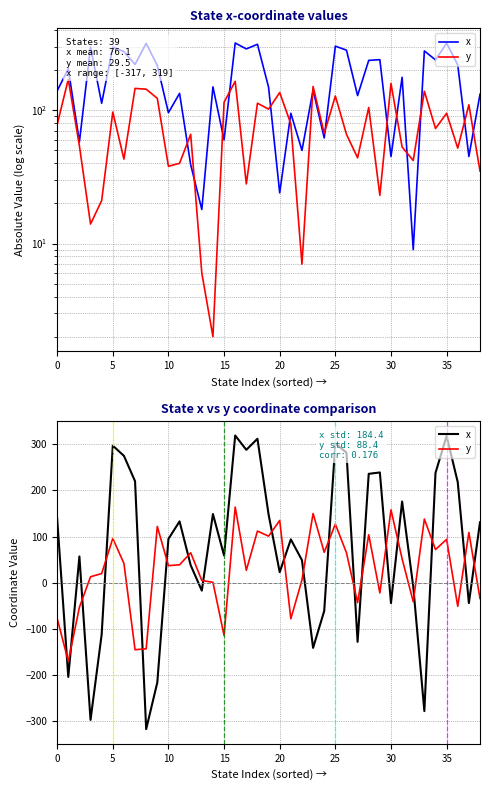

Which series has the largest total across all categories?

x